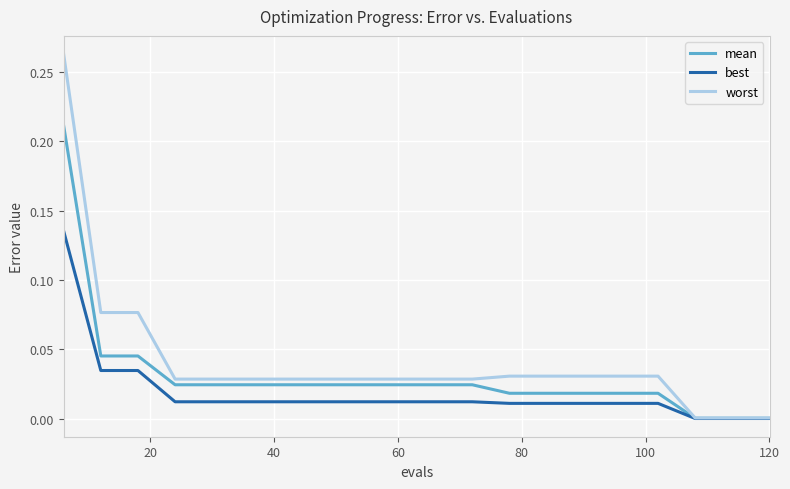

How many series are shown in this chart?

3